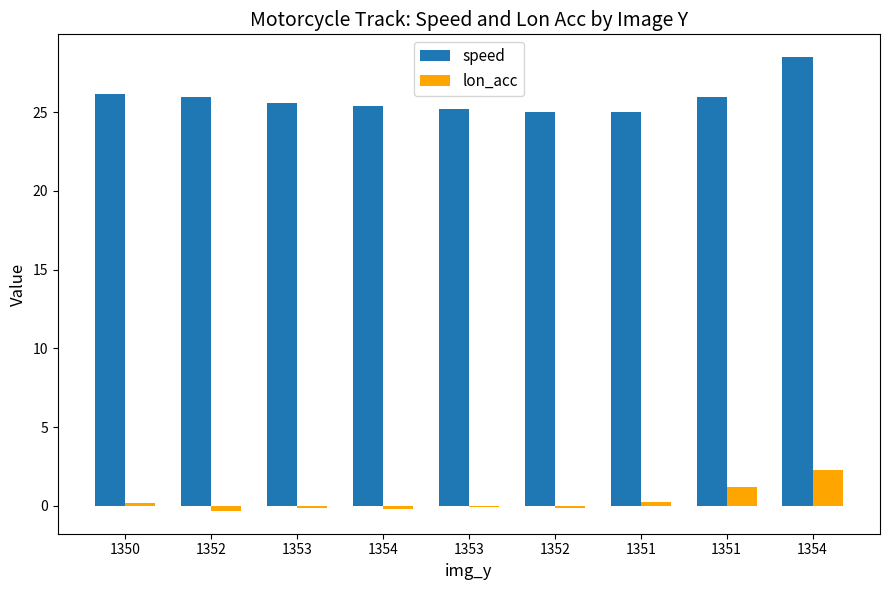

How many data points does each series have?

9